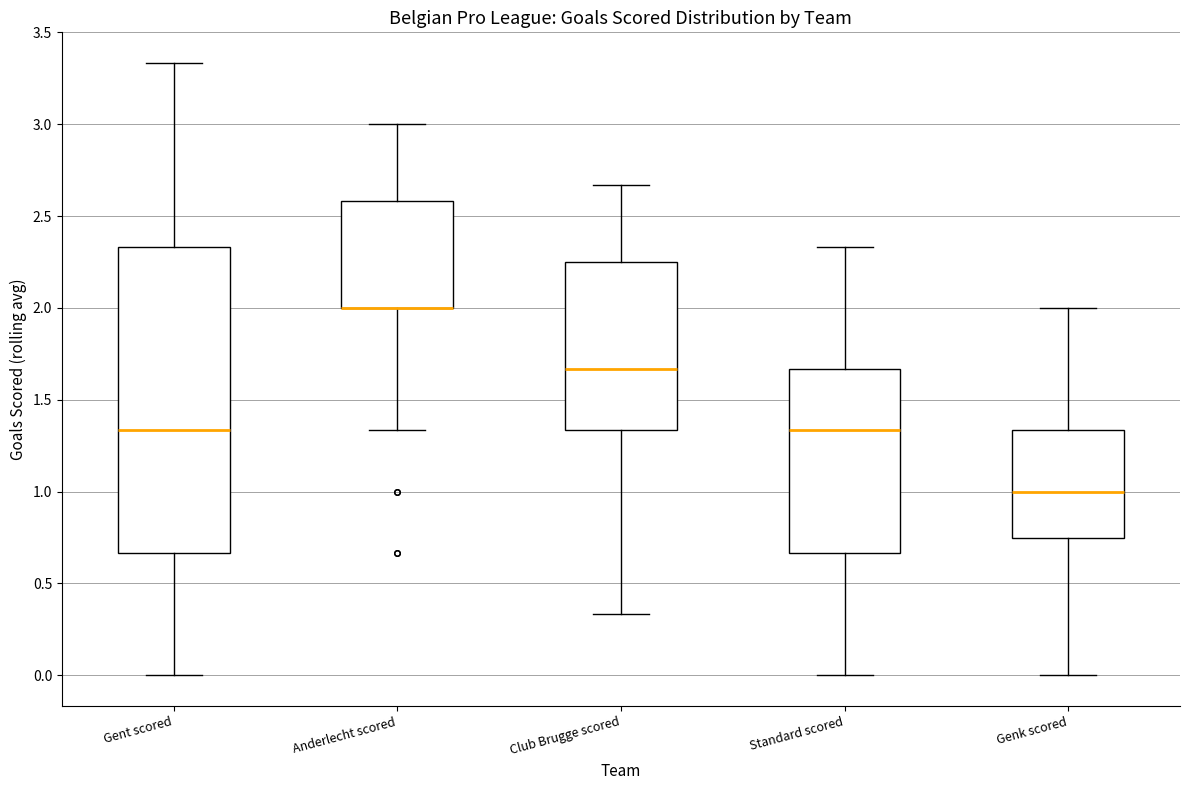

Comparing the boxes themselves (not the whiskers), which one is the tallest?

Gent scored